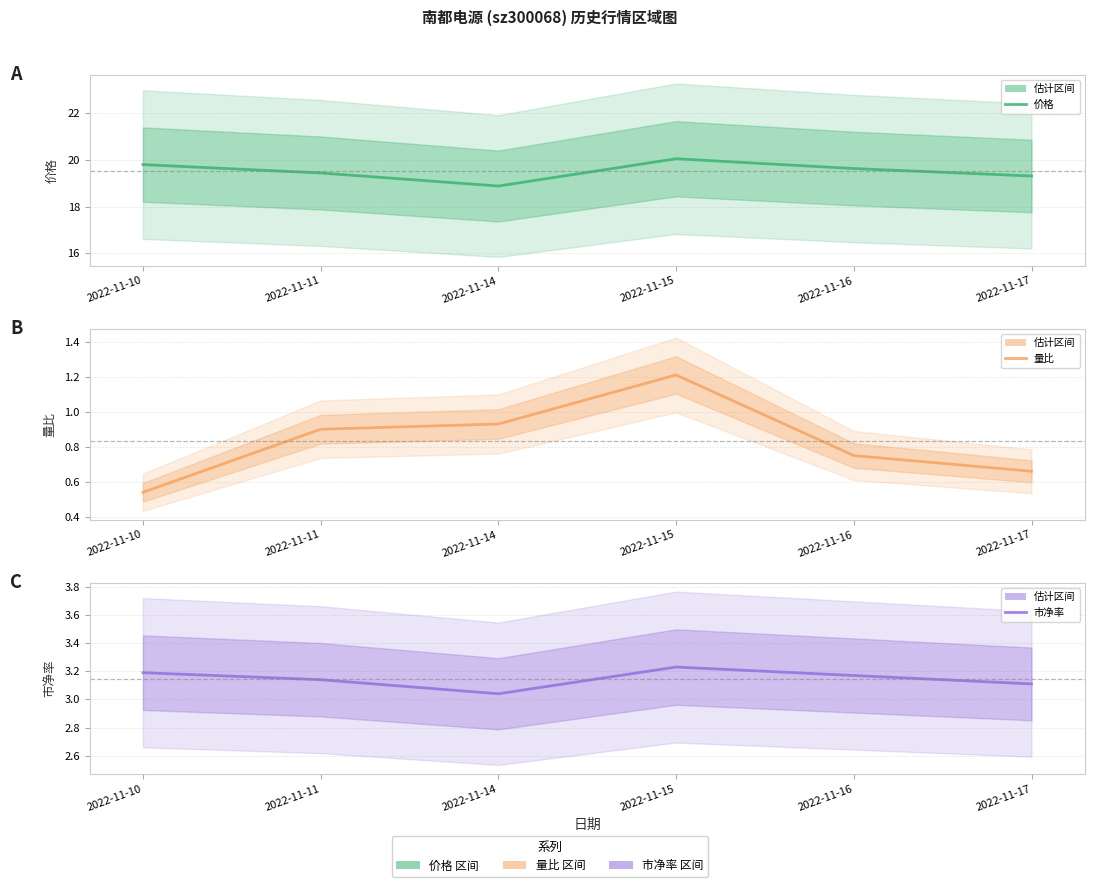

Which category has the lowest value in the 价格 series?

2022-11-14